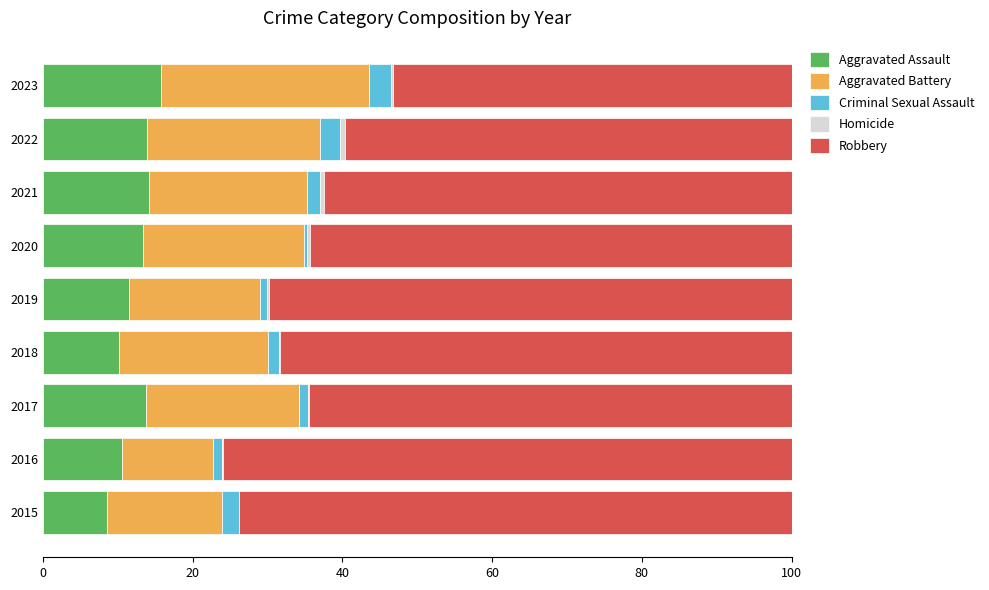

How many data points does each series have?

9